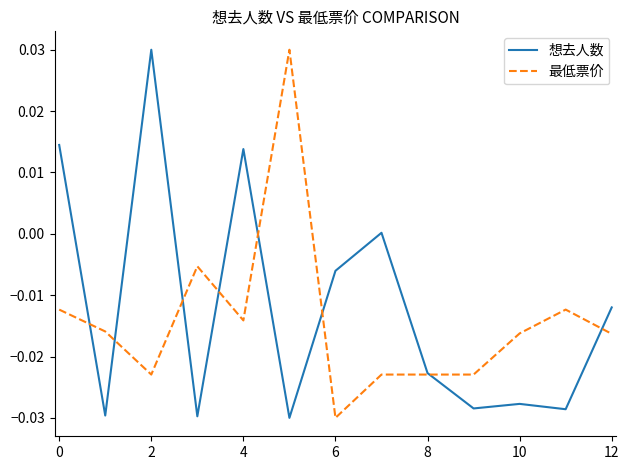

Rank the series by their average value, from highest to lowest.

想去人数, 最低票价